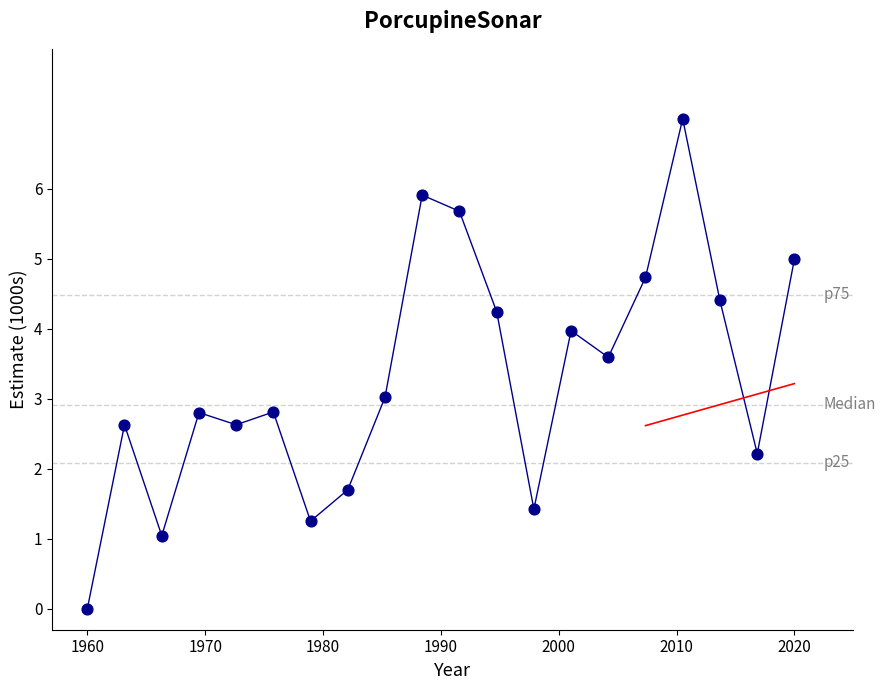

What is the range of Y values (max minus min)?

7.0